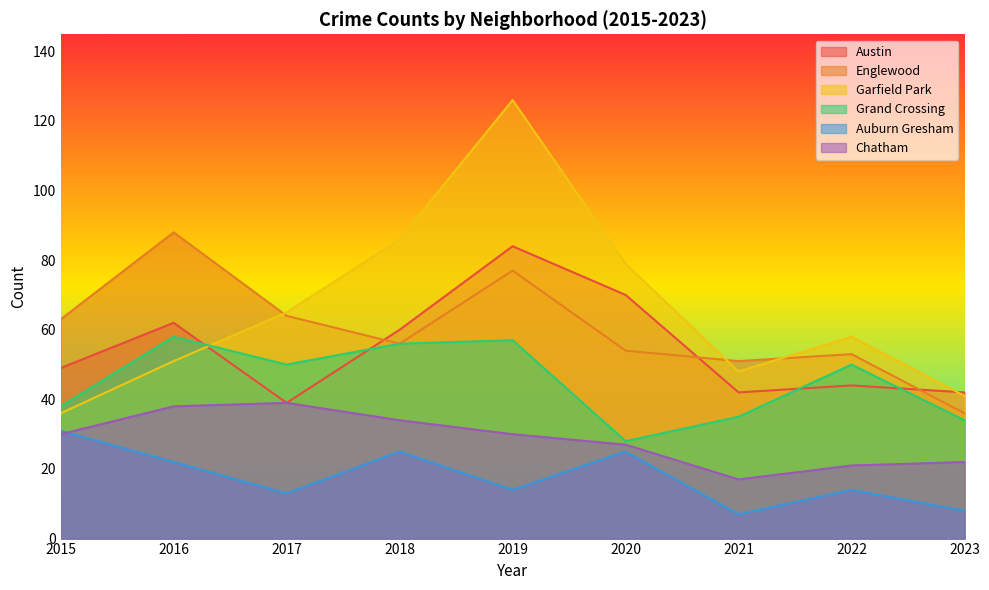

What are all the series names shown in the legend?

Austin, Englewood, Garfield Park, Grand Crossing, Auburn Gresham, Chatham